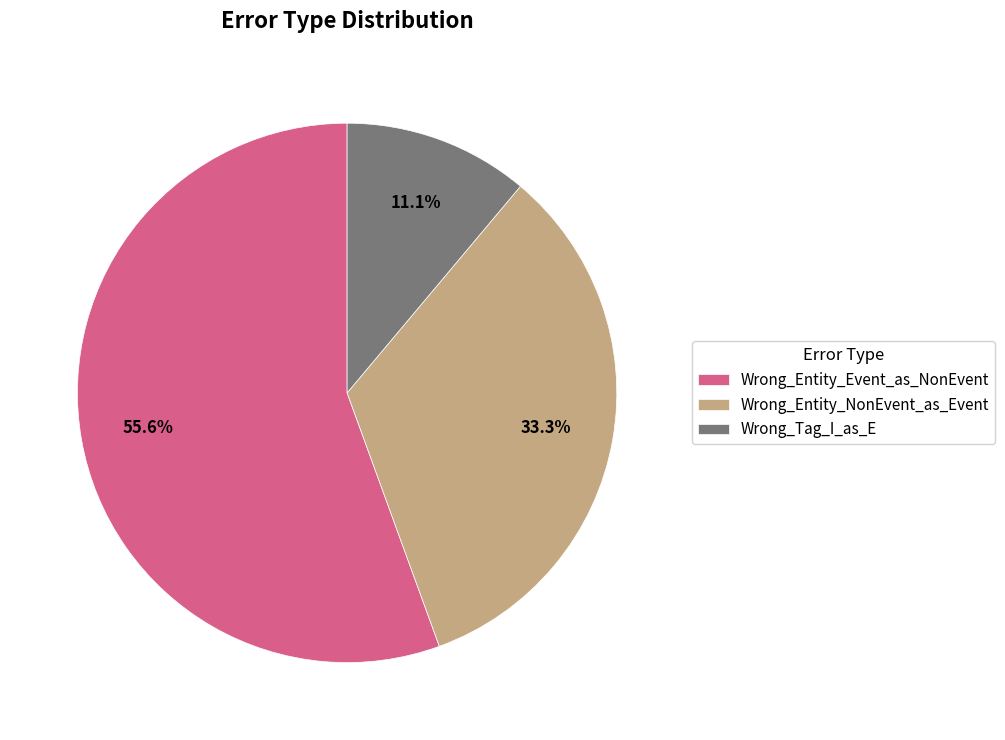

Which slice is the largest?

Wrong_Entity_Event_as_NonEvent